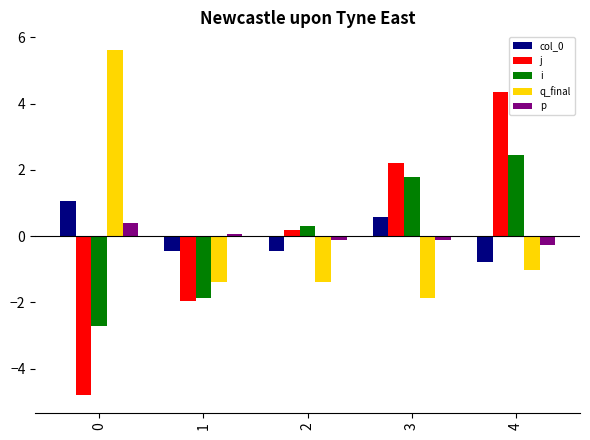

How many categories are shown in the chart?

5